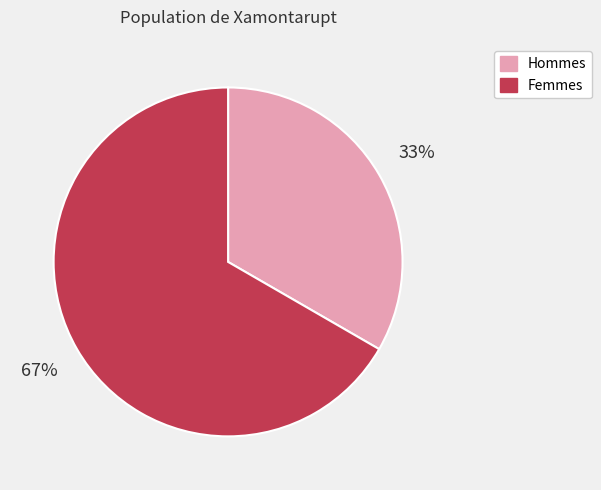

To the nearest percent, what is the average slice percentage?

50%